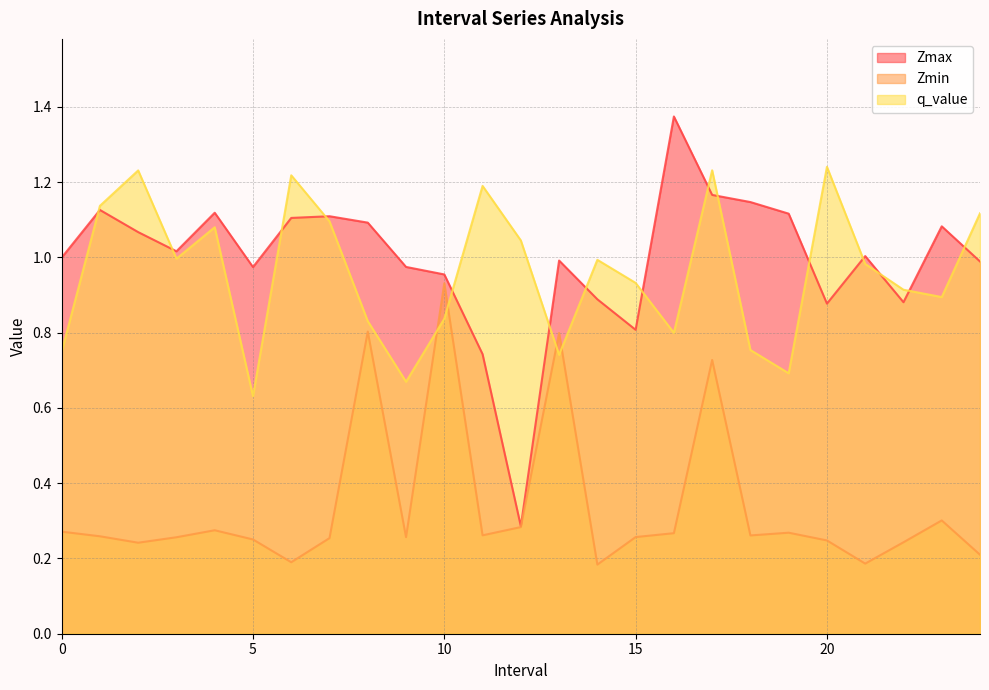

What is the label of the 17th point from the right?

8.0